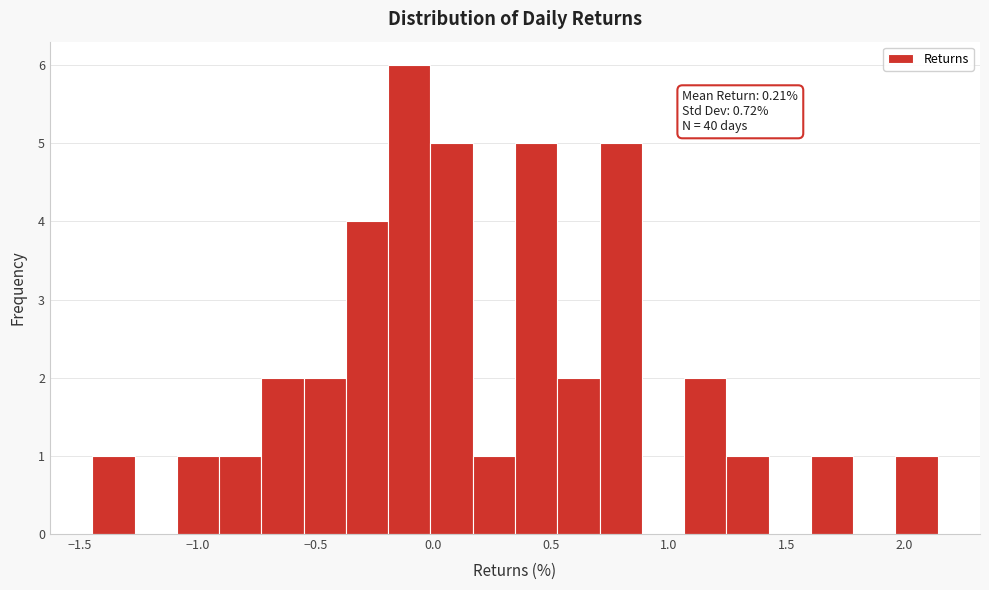

Around what value on the x-axis is the tallest bar? Give the approximate position of its centre, as read against the axis.

-0.10